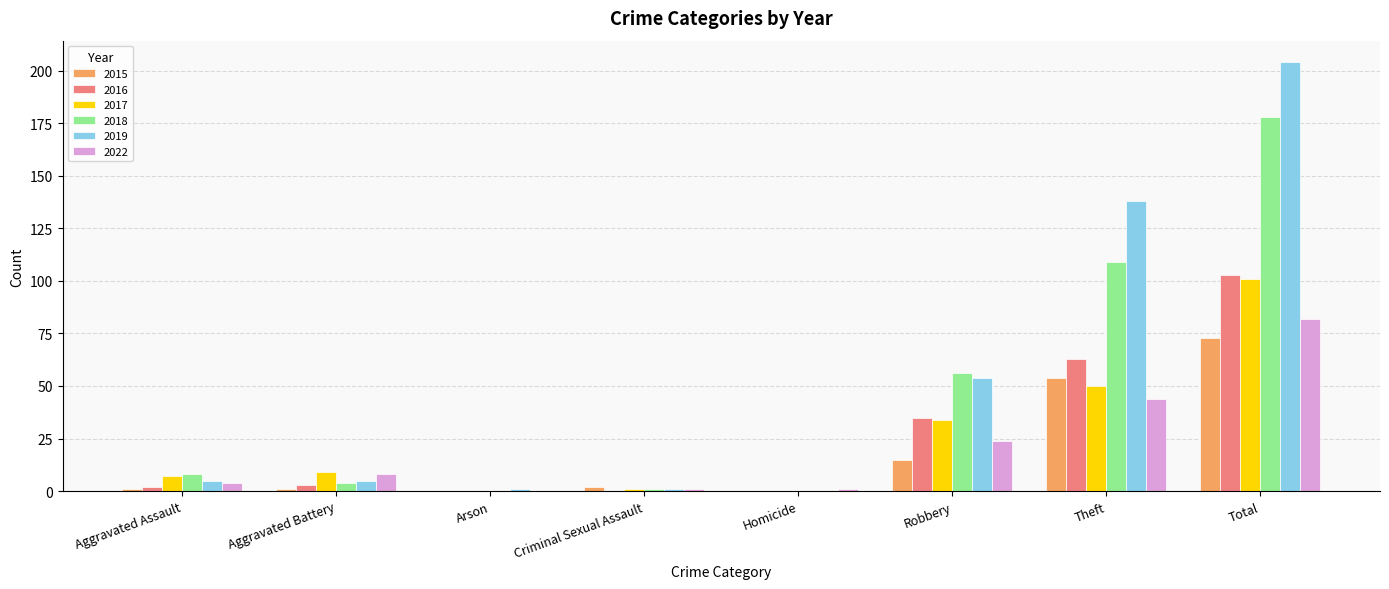

Where is 2022 nearest to the value 41?

Theft